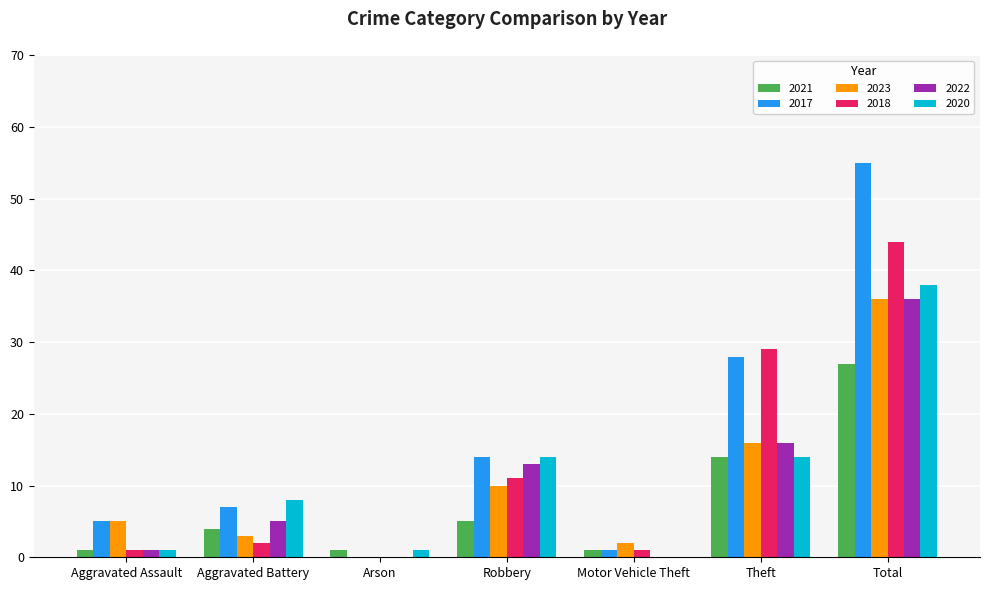

What is the sum of all 2017 values?

110